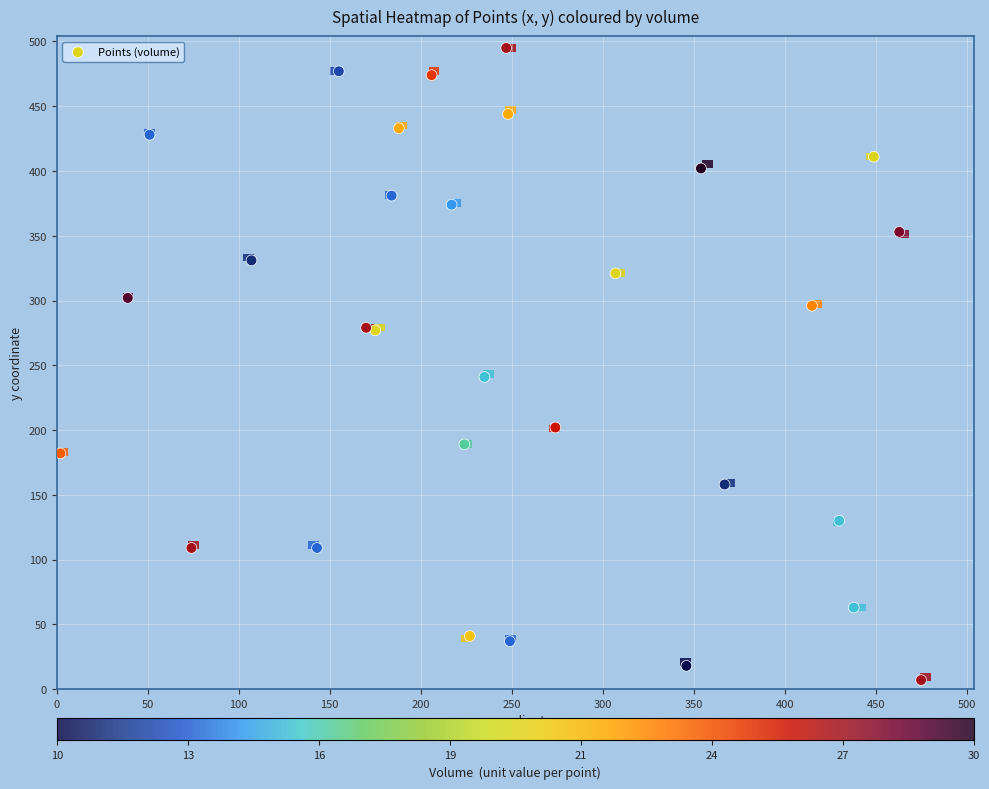

What Y value in the scatter plot is closest to 251?

241